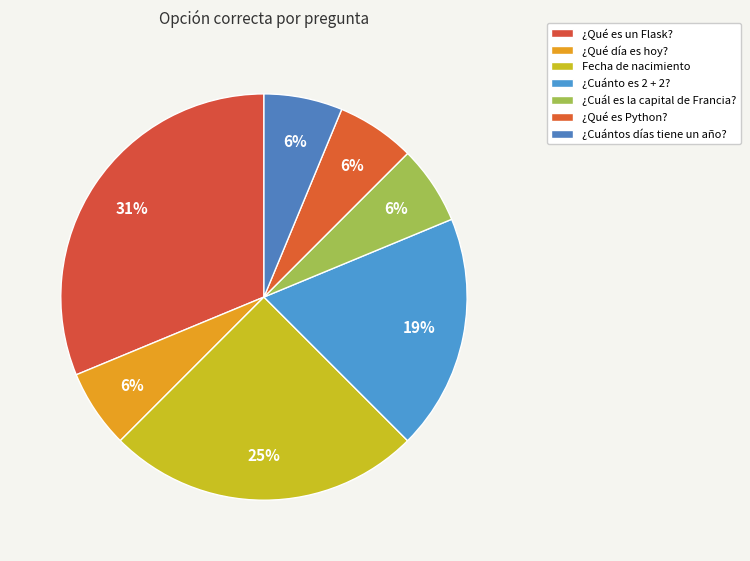

Which category has the smallest portion of the pie?

¿Qué día es hoy?